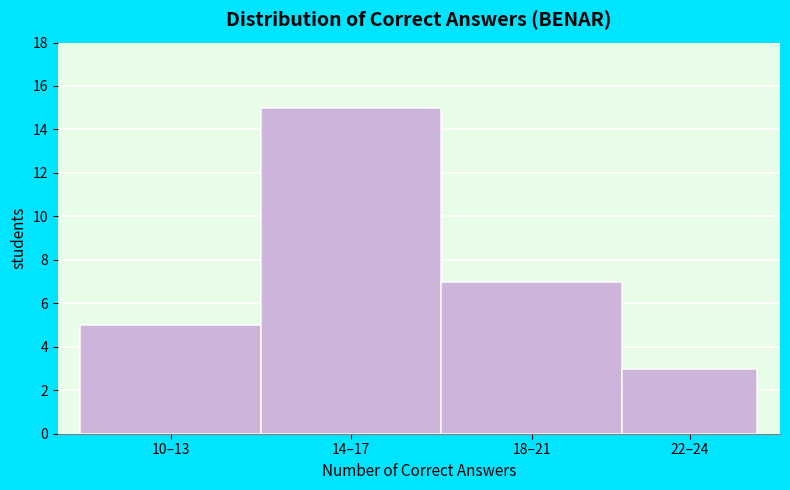

Reading left to right, extract all data points from this chart.

10–13=5	14–17=15	18–21=7	22–24=3